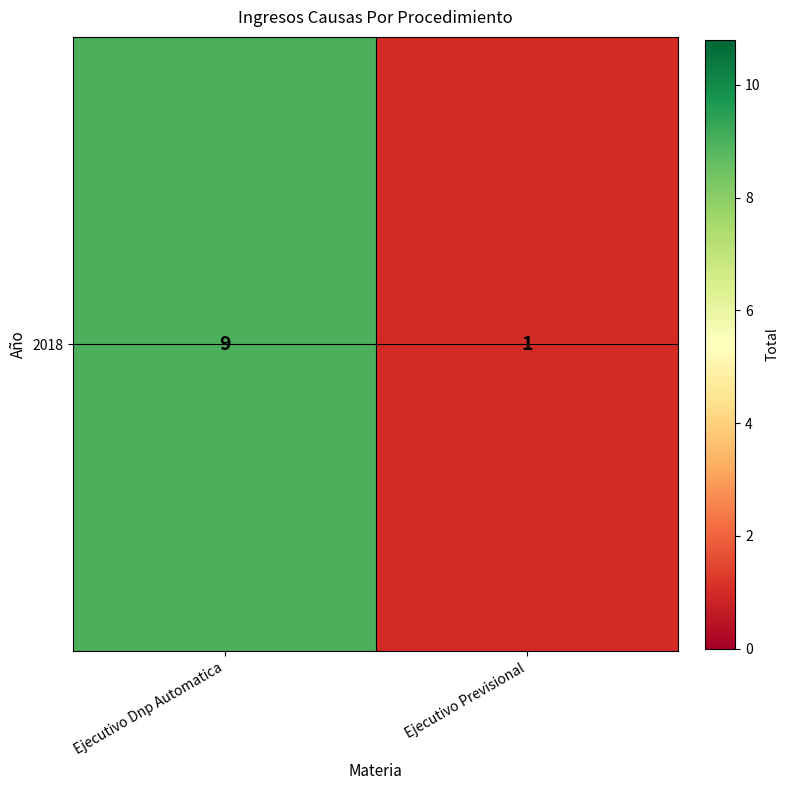

How many values are below 9?

1